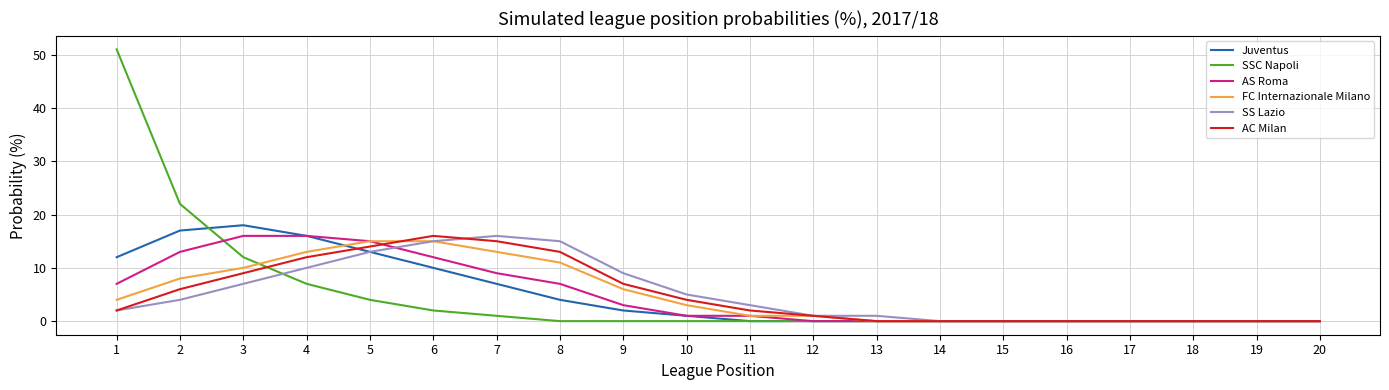

Reading left to right, list all the values displayed in this chart.

Juventus: 1=12	2=17	3=18	4=16	5=13	6=10	7=7	8=4	9=2	10=1	11=0	12=0	13=0	14=0	15=0	16=0	17=0	18=0	19=0	20=0
SSC Napoli: 1=51	2=22	3=12	4=7	5=4	6=2	7=1	8=0	9=0	10=0	11=0	12=0	13=0	14=0	15=0	16=0	17=0	18=0	19=0	20=0
AS Roma: 1=7	2=13	3=16	4=16	5=15	6=12	7=9	8=7	9=3	10=1	11=1	12=0	13=0	14=0	15=0	16=0	17=0	18=0	19=0	20=0
FC Internazionale Milano: 1=4	2=8	3=10	4=13	5=15	6=15	7=13	8=11	9=6	10=3	11=1	12=1	13=0	14=0	15=0	16=0	17=0	18=0	19=0	20=0
SS Lazio: 1=2	2=4	3=7	4=10	5=13	6=15	7=16	8=15	9=9	10=5	11=3	12=1	13=1	14=0	15=0	16=0	17=0	18=0	19=0	20=0
AC Milan: 1=2	2=6	3=9	4=12	5=14	6=16	7=15	8=13	9=7	10=4	11=2	12=1	13=0	14=0	15=0	16=0	17=0	18=0	19=0	20=0